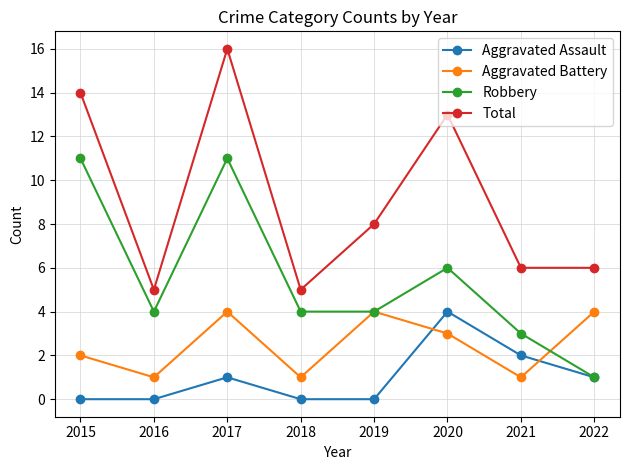

At which category does the chart reach its peak across all series?

2017